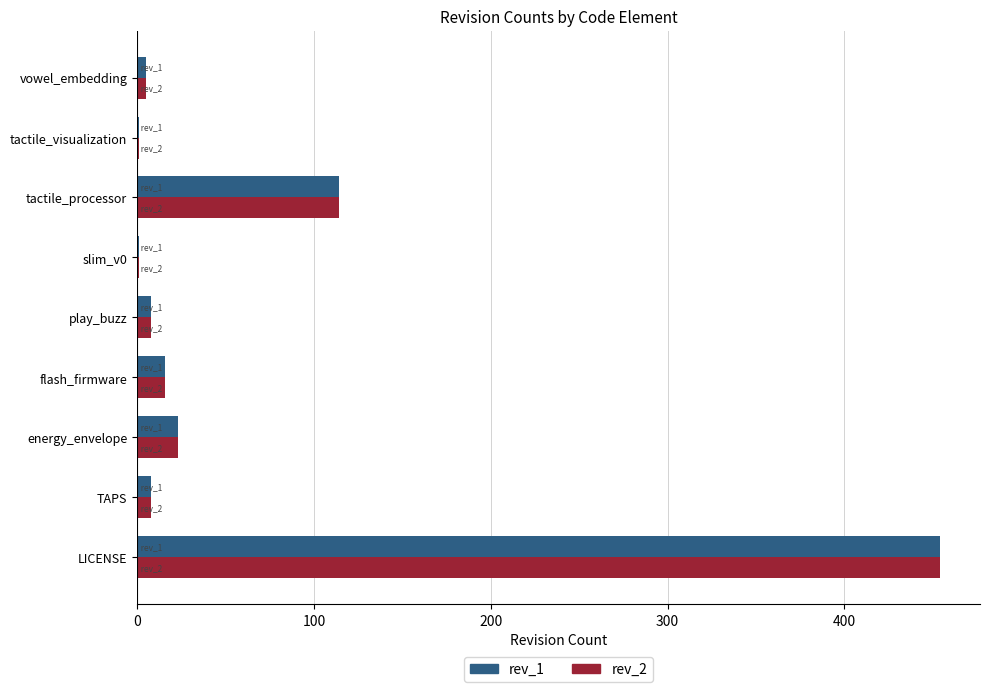

The rev_1 series shows 114 at tactile_processor. True or false?

True